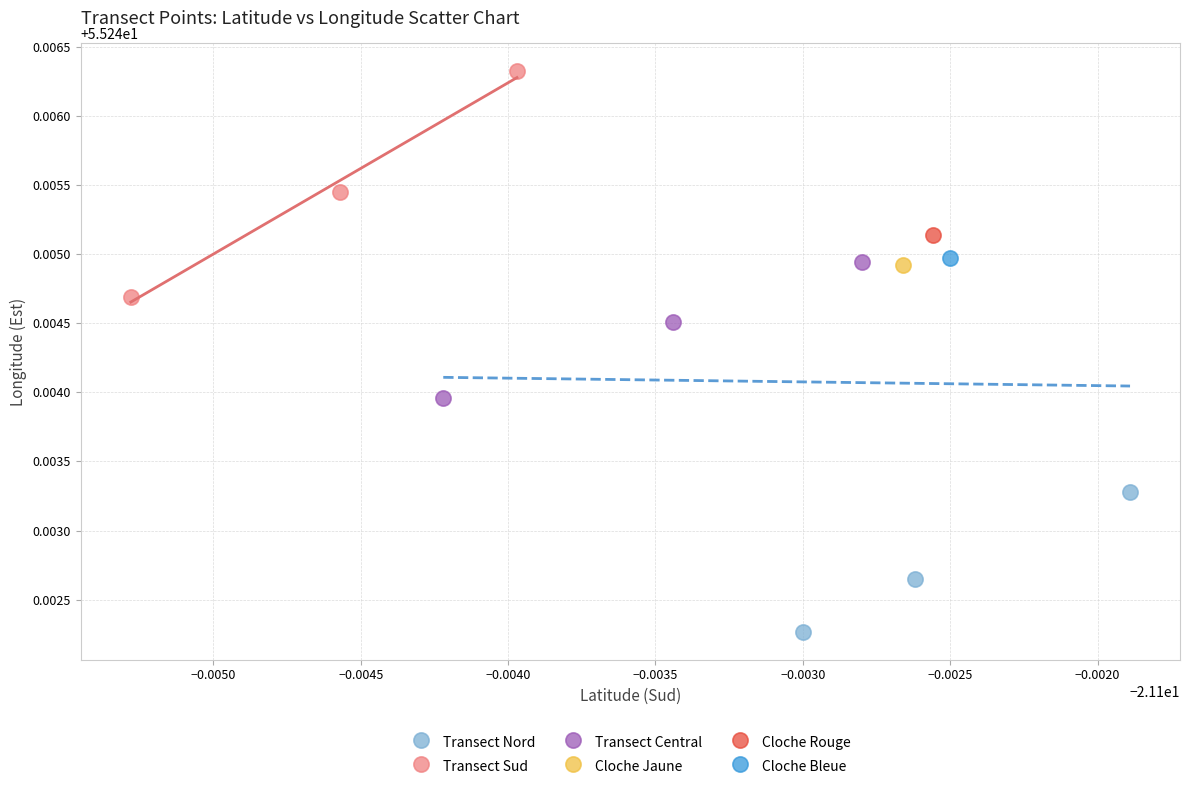

What are all the series names shown in the legend?

Transect Nord, Transect Sud, Transect Central, Cloche Jaune, Cloche Rouge, Cloche Bleue